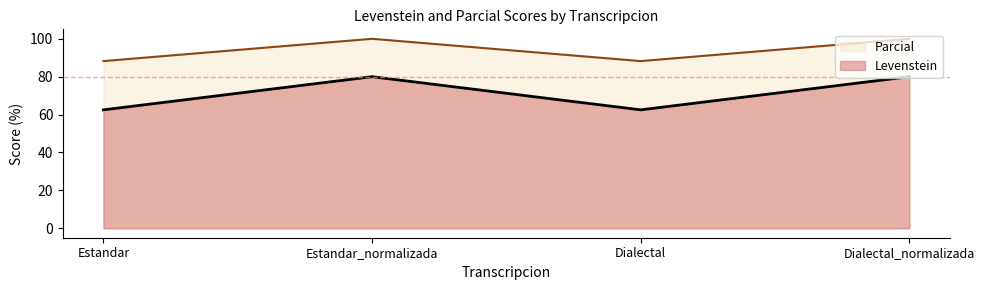

Which category has the highest value across all series?

Estandar_normalizada